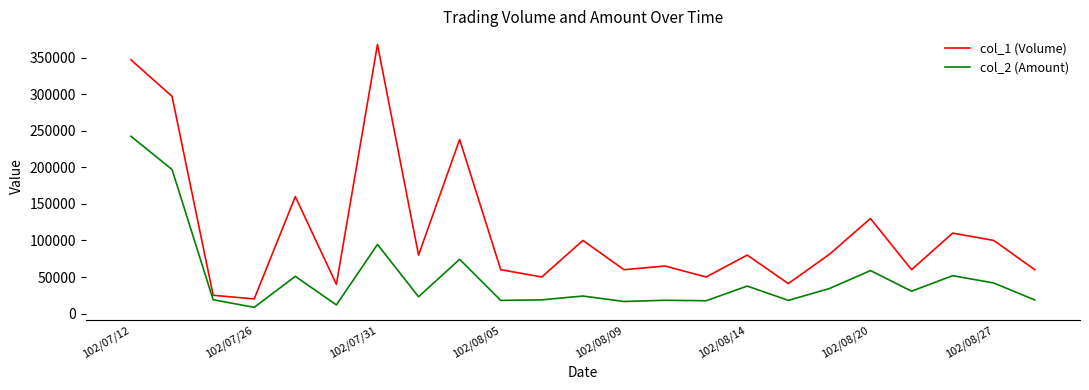

What is the greatest value displayed?

368000